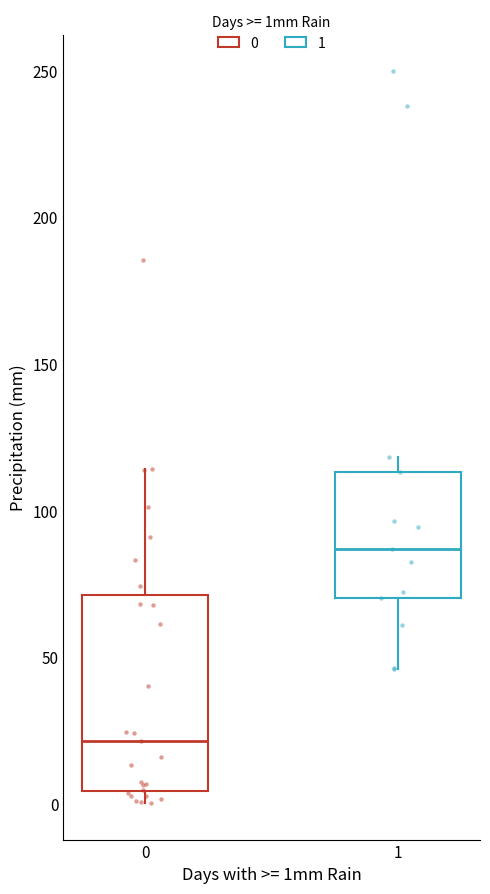

Comparing the boxes themselves (not the whiskers), which one is the tallest?

0